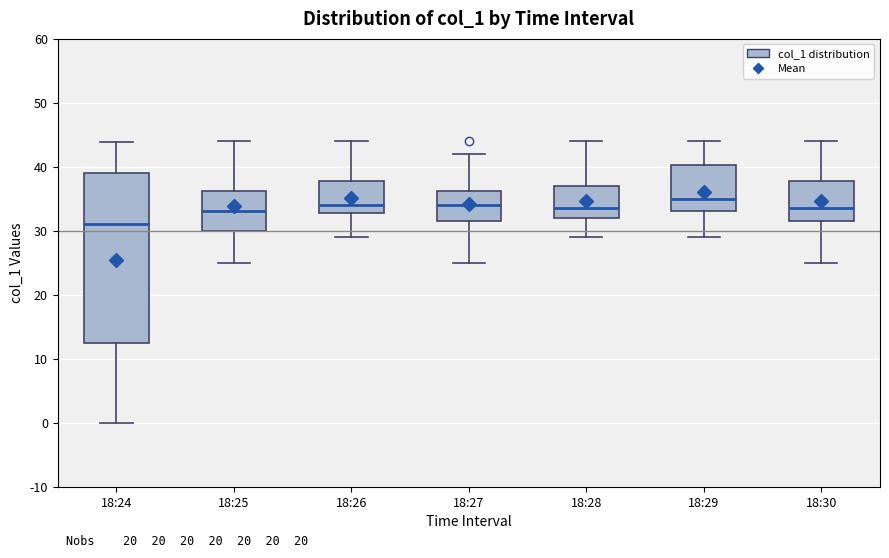

Reading left to right, transcribe this box plot: for each box, give where its median line is, the range the box spans, and where its two whiskers end, as read against the y-axis. The values are not printed on the chart, so give them approximately, as read against the axis.

18:24: median 31, box 13 to 39, whiskers 0 to 44
18:25: median 33, box 30 to 36, whiskers 25 to 44
18:26: median 34, box 33 to 38, whiskers 29 to 44
18:27: median 34, box 32 to 36, whiskers 25 to 42
18:28: median 34, box 32 to 37, whiskers 29 to 44
18:29: median 35, box 33 to 40, whiskers 29 to 44
18:30: median 34, box 32 to 38, whiskers 25 to 44